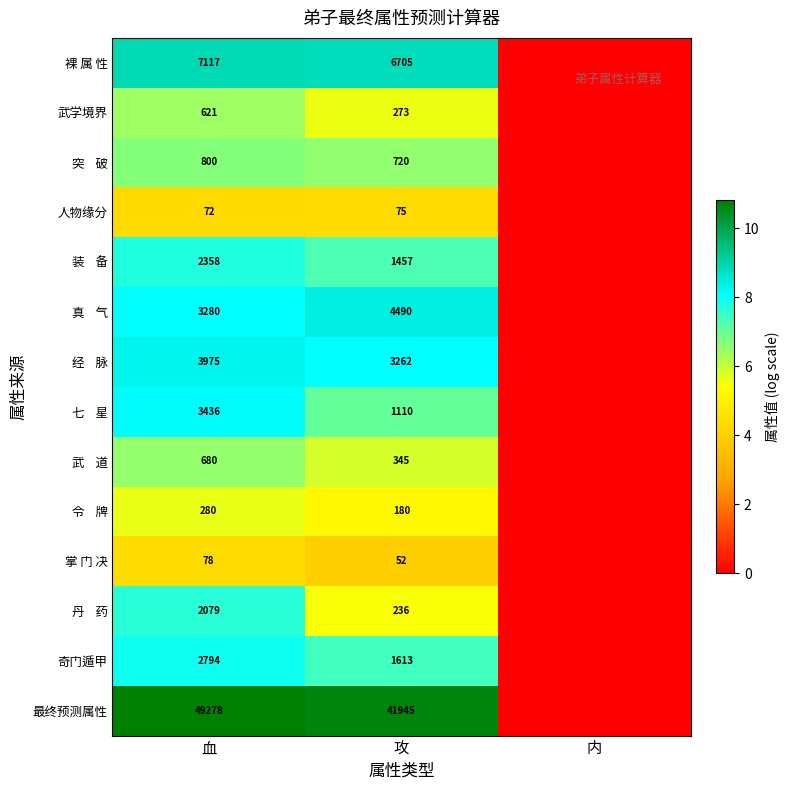

What is the difference between the 人物缘分 values at 攻 and 血?

3